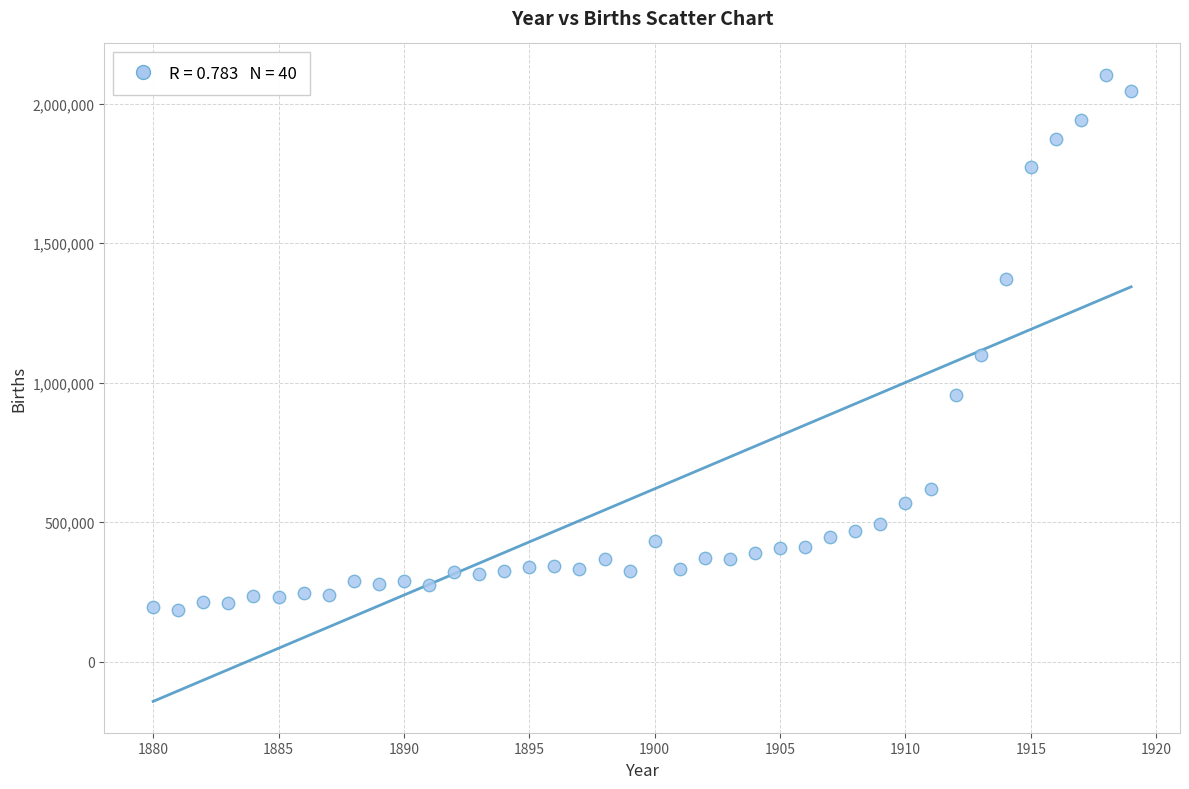

What Y value in the scatter plot is closest to 1144758?

1100469